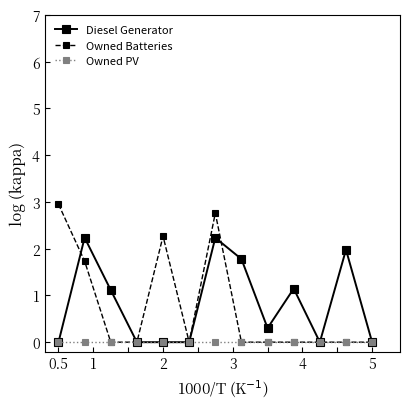

True or false: Diesel Generator has more than 2 points higher than both neighbors.

True